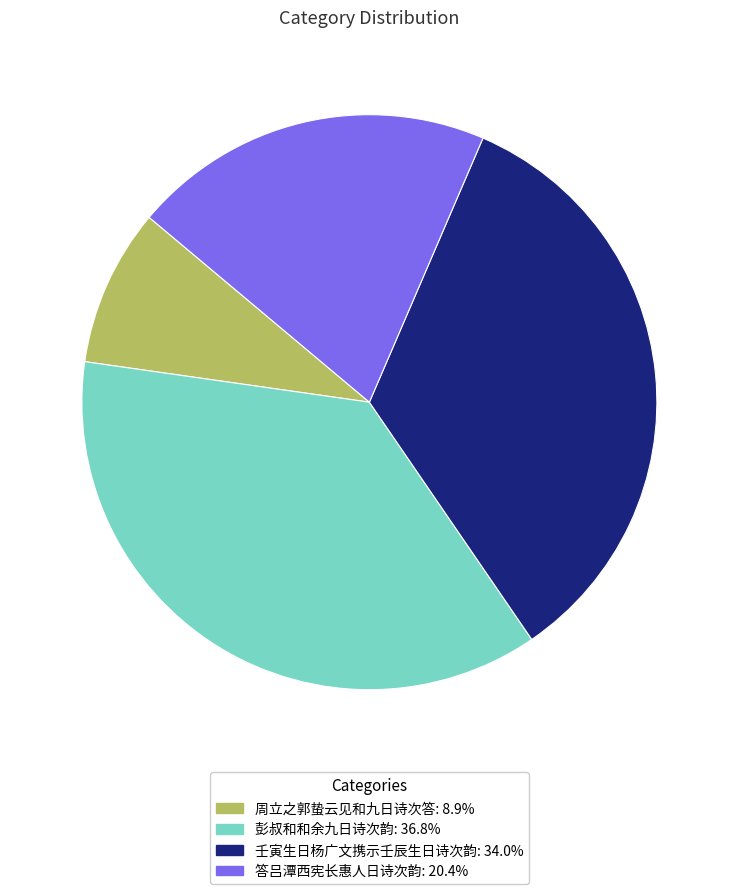

Which slice is the smallest?

周立之郭蛰云见和九日诗次答